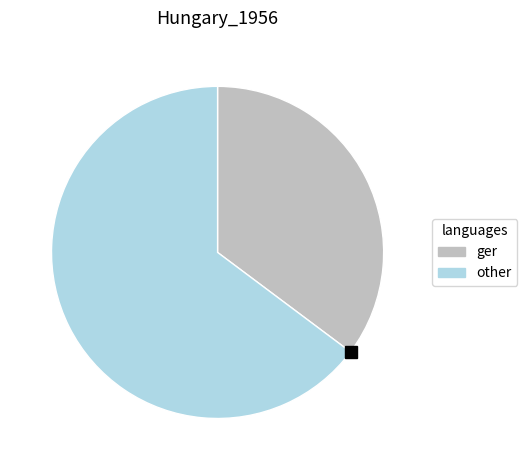

How many segments does this pie chart have?

2